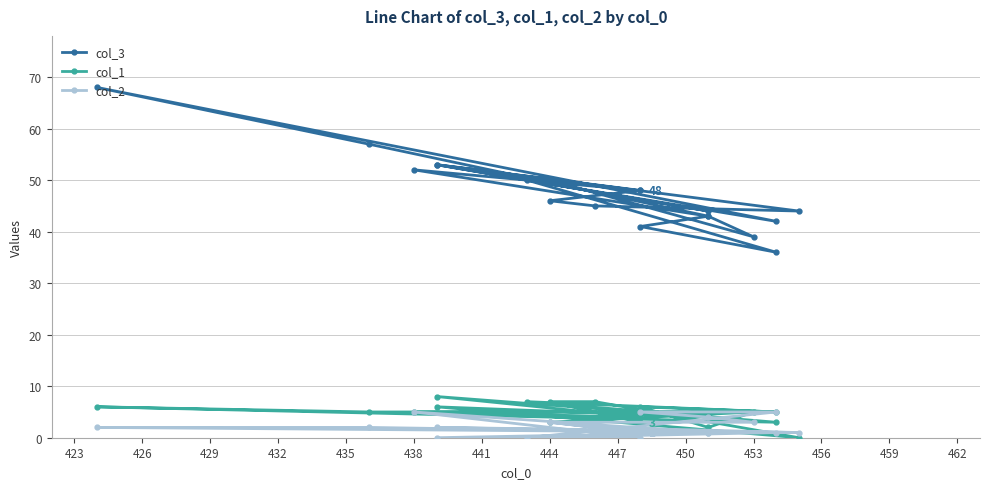

How many interior local valleys does the col_3 series have?

7